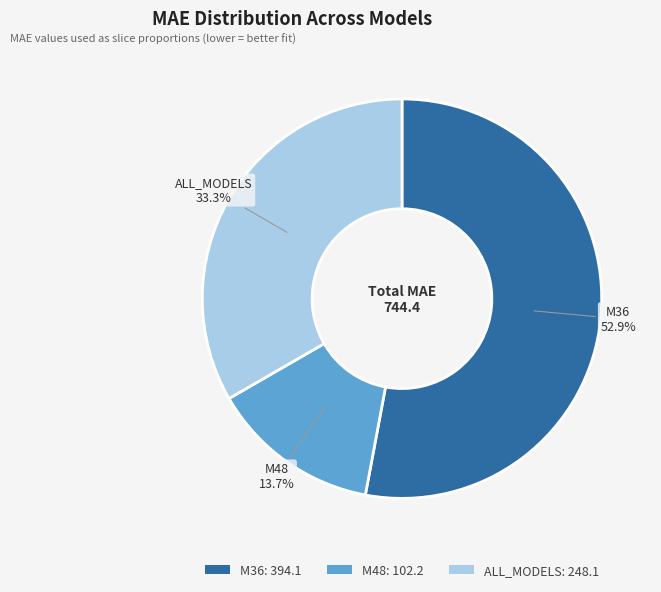

Rank the categories by value from highest to lowest.

M36, ALL_MODELS, M48